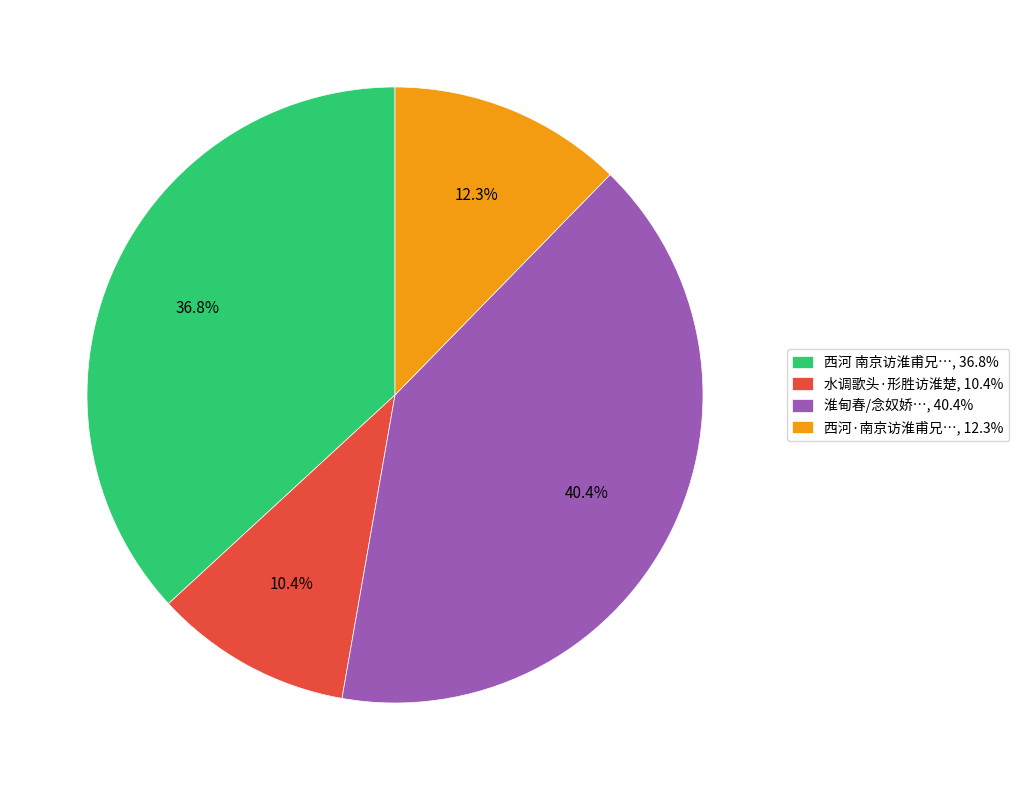

How much of the chart is everything except 水调歌头·形胜访淮楚, 10.4%?

89.6%